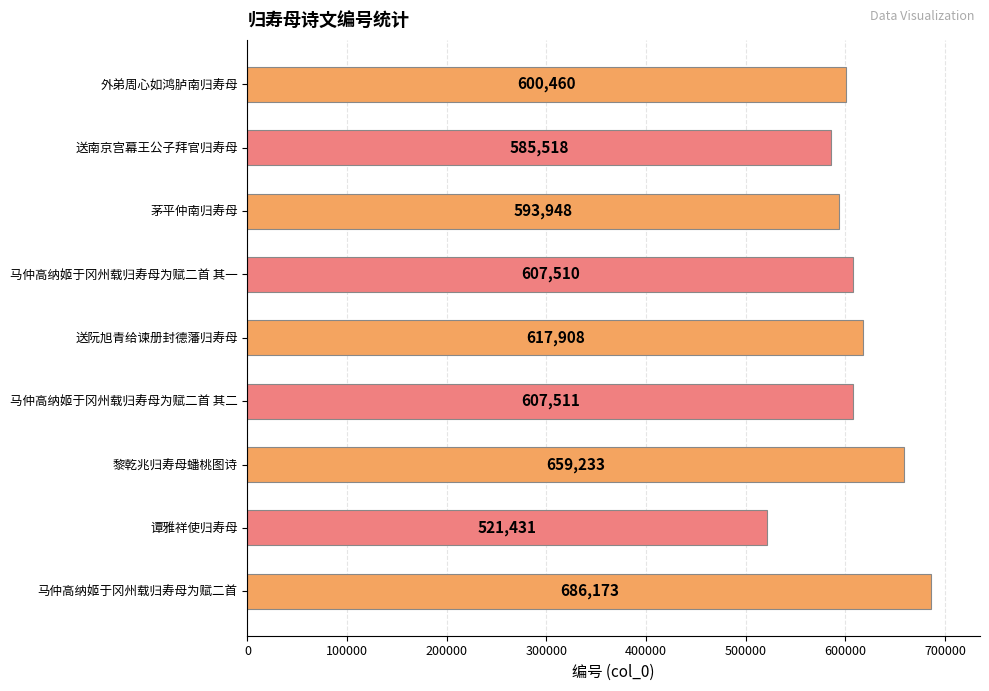

What is the smallest value displayed?

521431